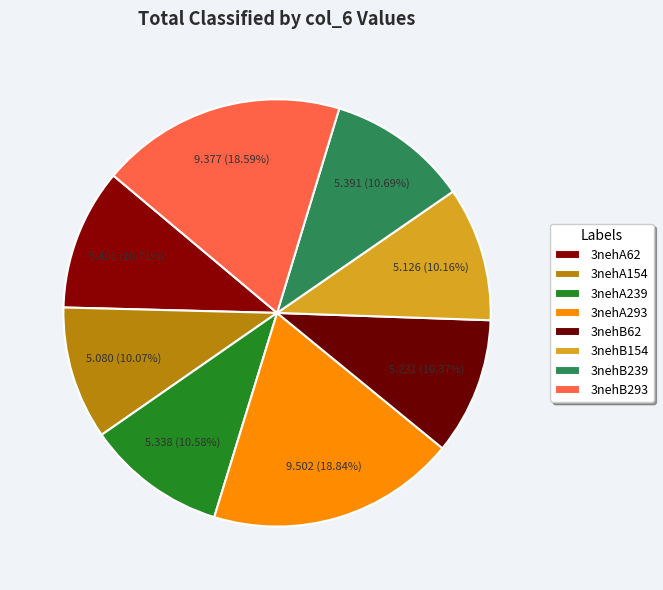

How many slices are in this pie chart?

8